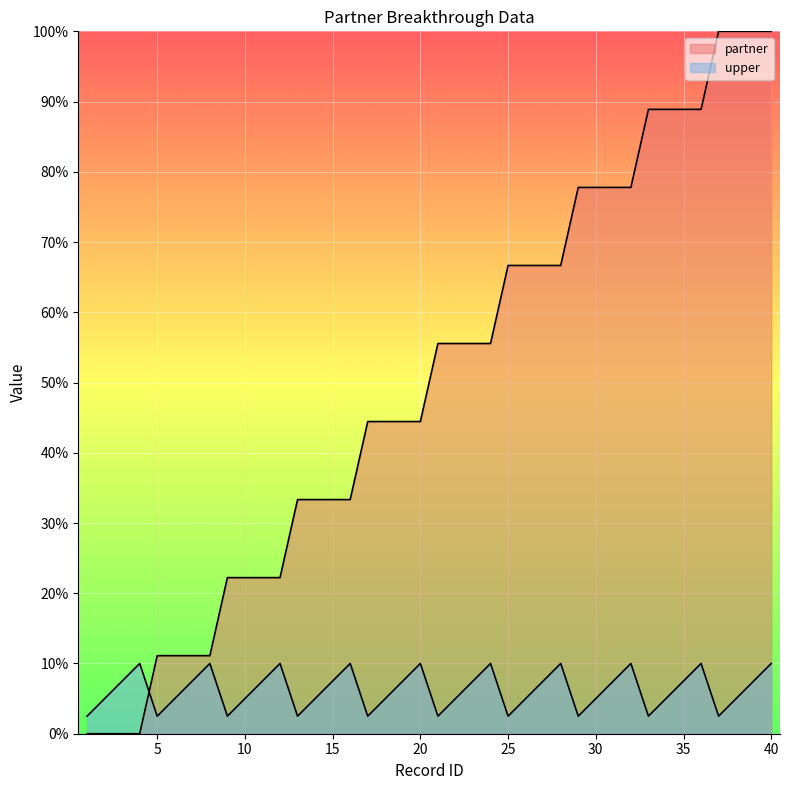

How many values in the upper series are below 7?

20